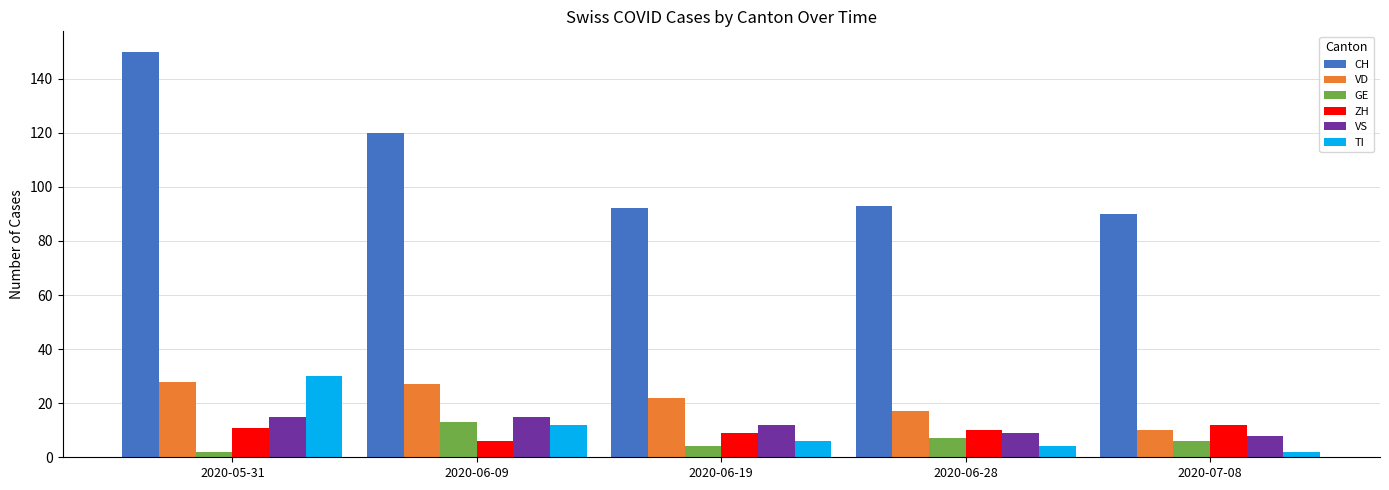

Reading left to right, transcribe all the data shown in this chart.

CH: 2020-05-31=150	2020-06-09=120	2020-06-19=92	2020-06-28=93	2020-07-08=90
VD: 2020-05-31=28	2020-06-09=27	2020-06-19=22	2020-06-28=17	2020-07-08=10
GE: 2020-05-31=2	2020-06-09=13	2020-06-19=4	2020-06-28=7	2020-07-08=6
ZH: 2020-05-31=11	2020-06-09=6	2020-06-19=9	2020-06-28=10	2020-07-08=12
VS: 2020-05-31=15	2020-06-09=15	2020-06-19=12	2020-06-28=9	2020-07-08=8
TI: 2020-05-31=30	2020-06-09=12	2020-06-19=6	2020-06-28=4	2020-07-08=2